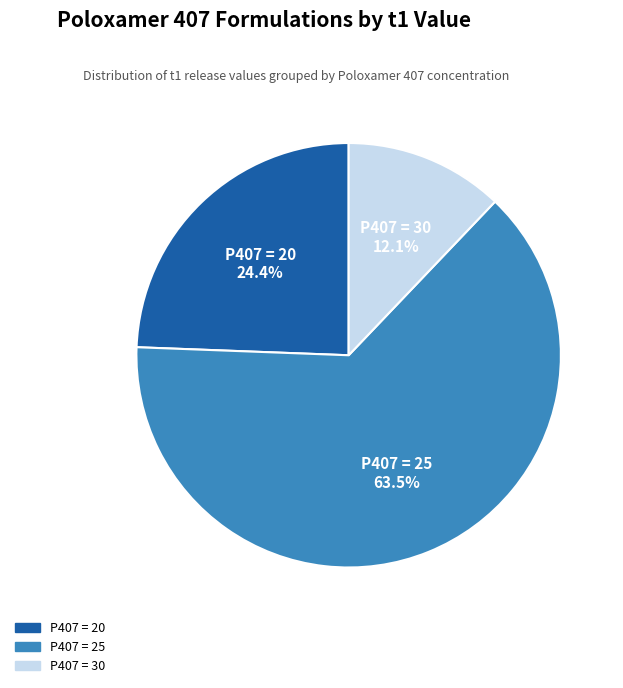

How much of the chart is everything except P407 = 25?

36.5%